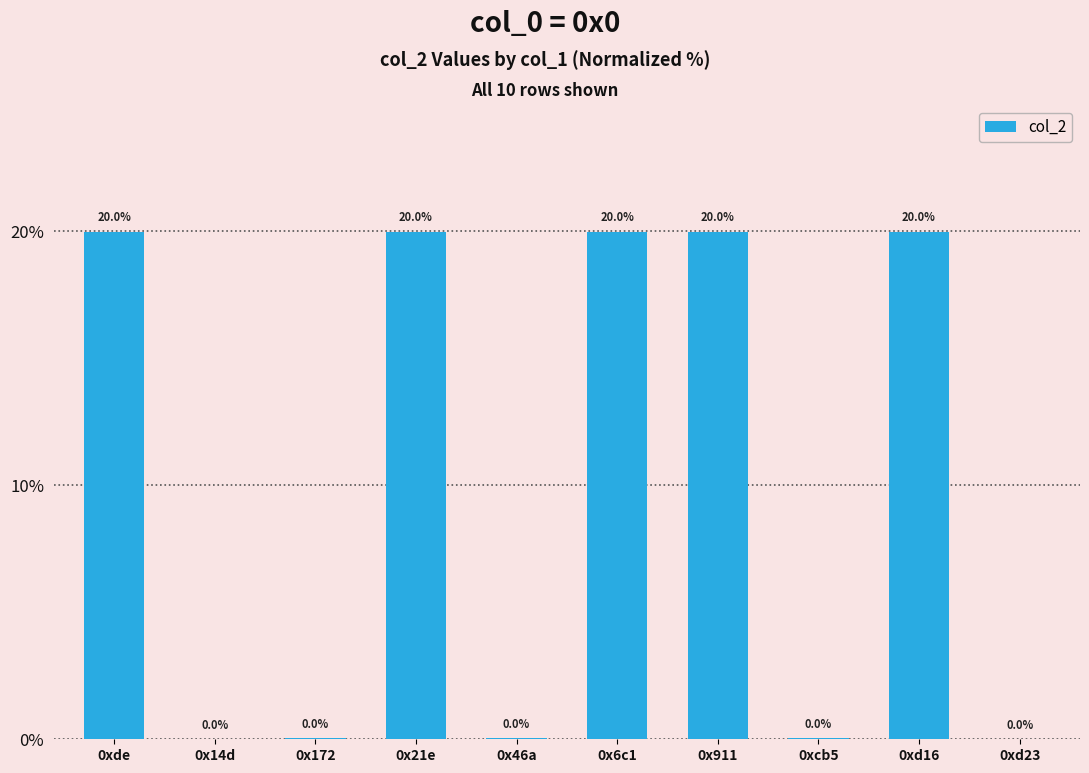

What is the sum of the values at 0x6c1 and 0x21e?

40.0